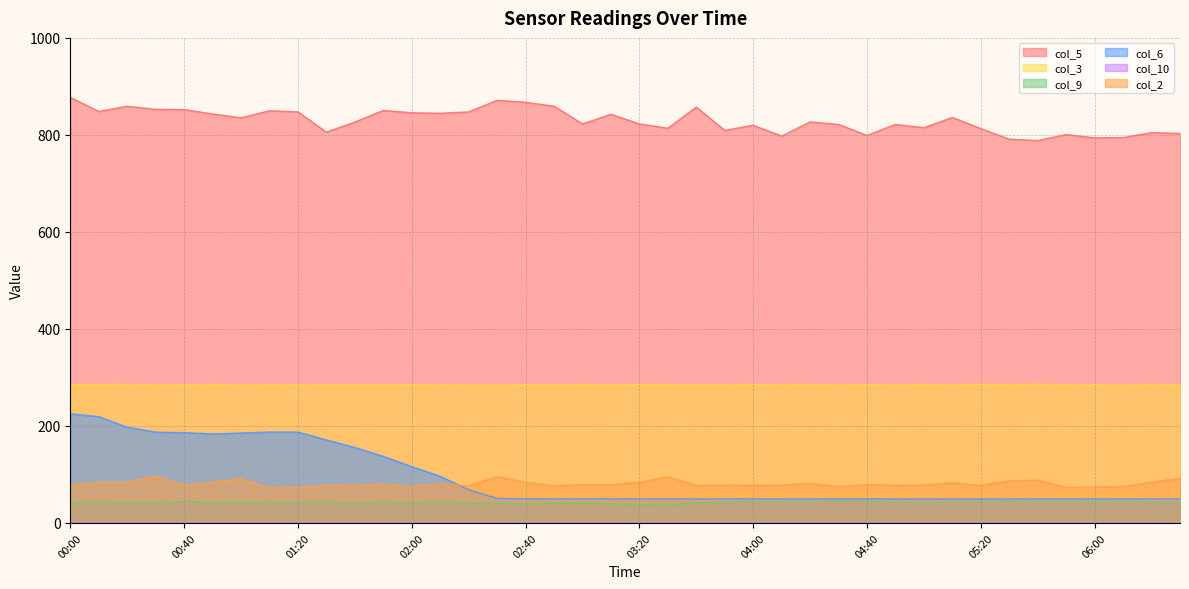

What is the difference between the highest and lowest values at 03:40?

857.5